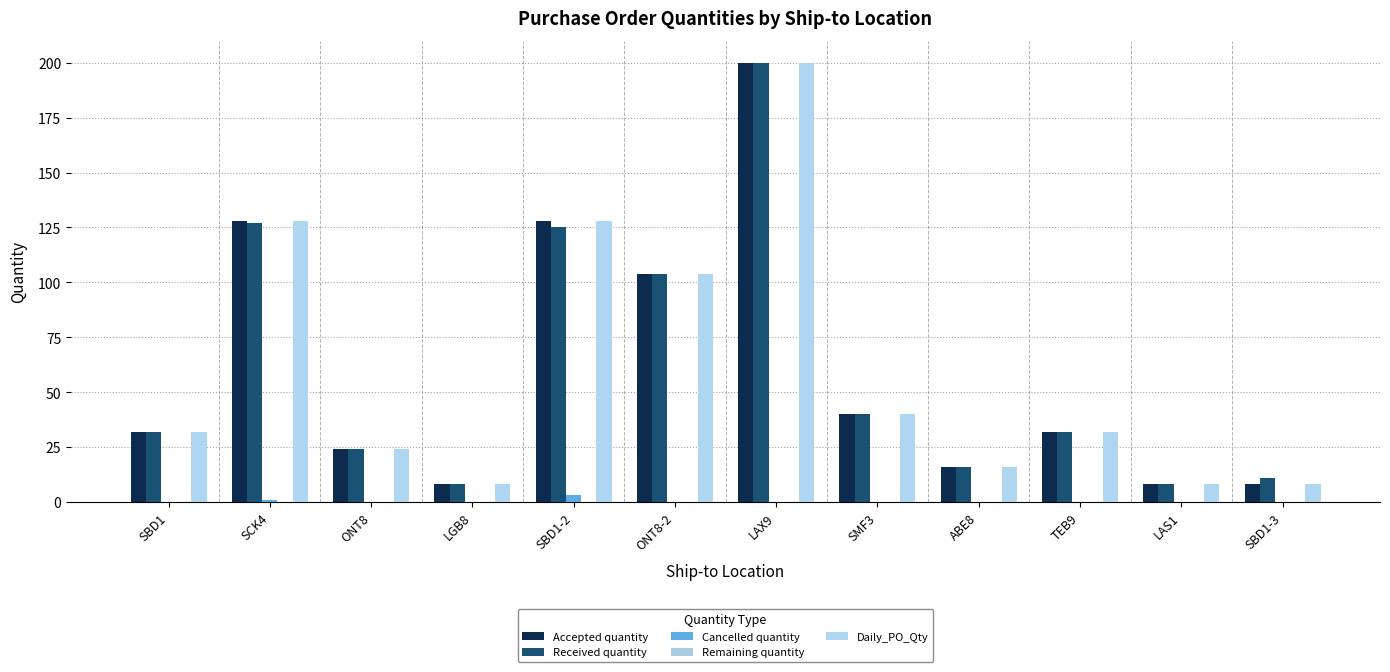

What is the greatest value displayed?

200